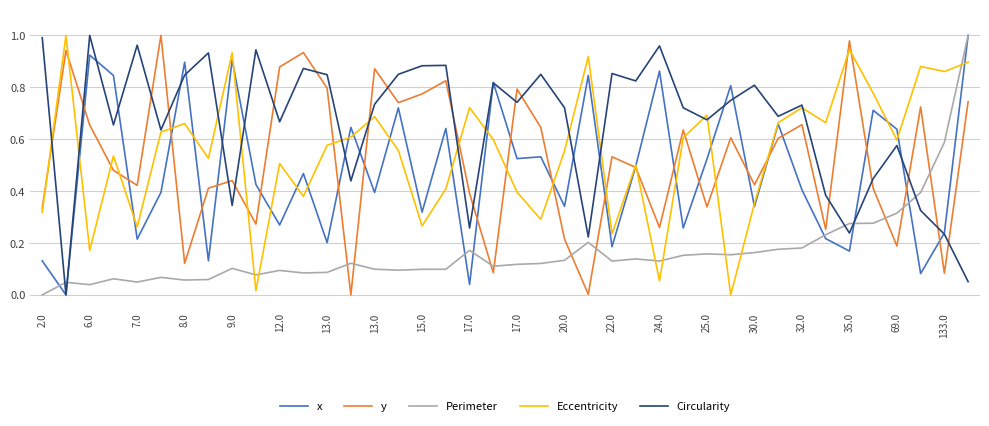

Which series has the largest total across all categories?

Circularity